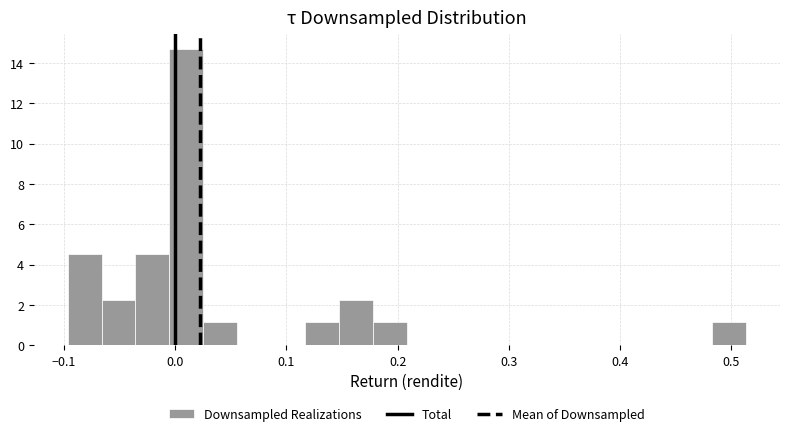

Around what value on the x-axis is the tallest bar? Give the approximate position of its centre, as read against the axis.

0.01